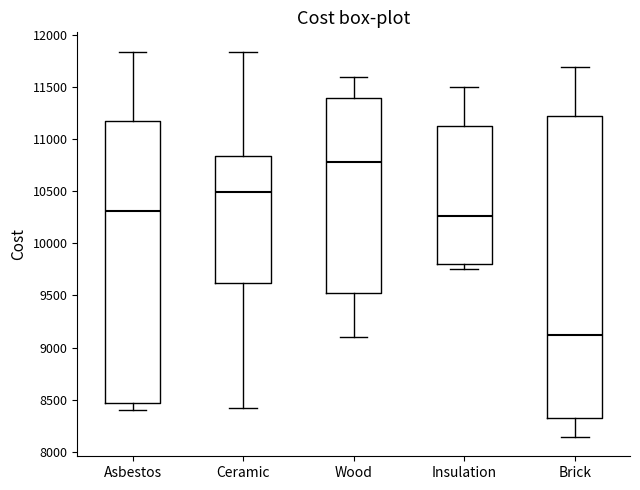

Reading left to right, read every box against the y-axis: the position of its median line, the range the box covers, and the ends of its whiskers. The values are not printed on the chart, so give them approximately, as read against the axis.

Asbestos: median 10300, box 8450 to 11200, whiskers 8400 to 11850
Ceramic: median 10500, box 9600 to 10850, whiskers 8400 to 11850
Wood: median 10800, box 9500 to 11400, whiskers 9100 to 11600
Insulation: median 10250, box 9800 to 11100, whiskers 9750 to 11500
Brick: median 9100, box 8300 to 11200, whiskers 8150 to 11700